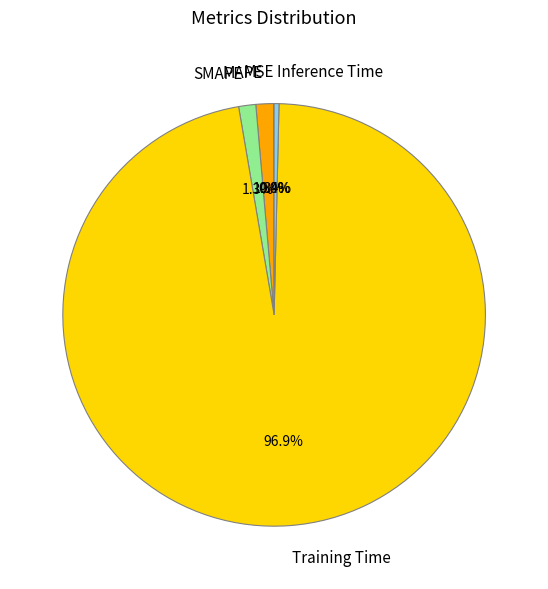

To the nearest percent, what is the average slice percentage?

20%